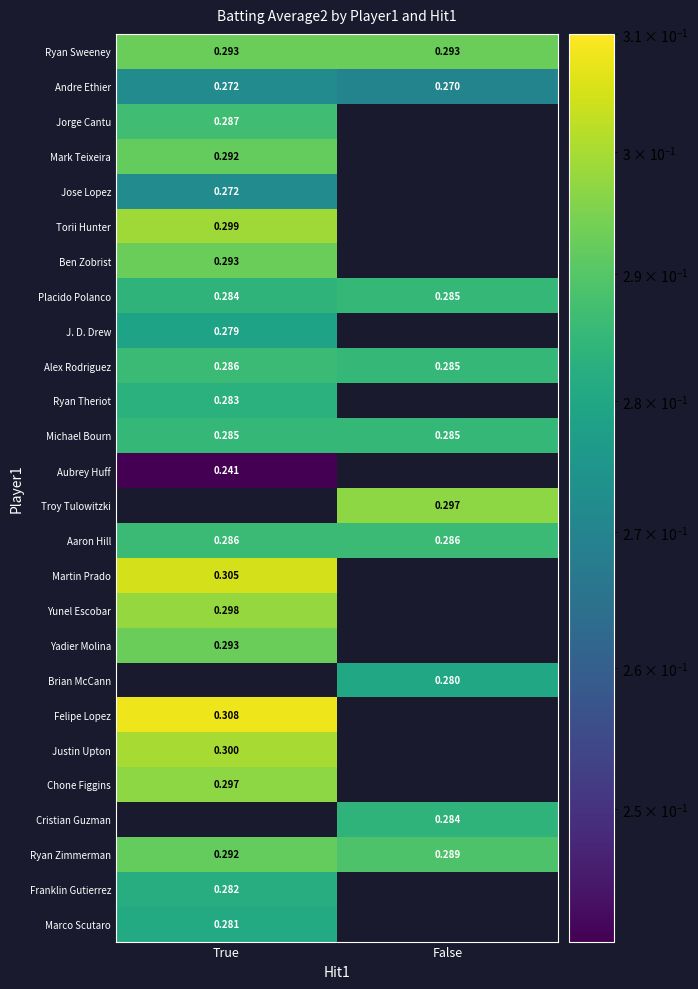

What is the minimum value shown in the chart?

0.2